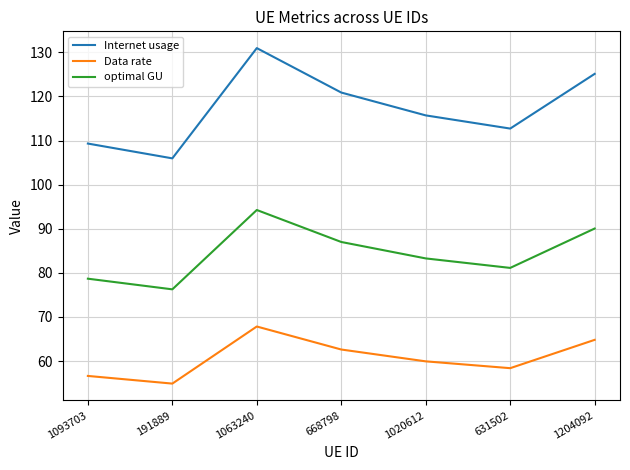

What is the approximate value of Internet usage at 191889?

106.0